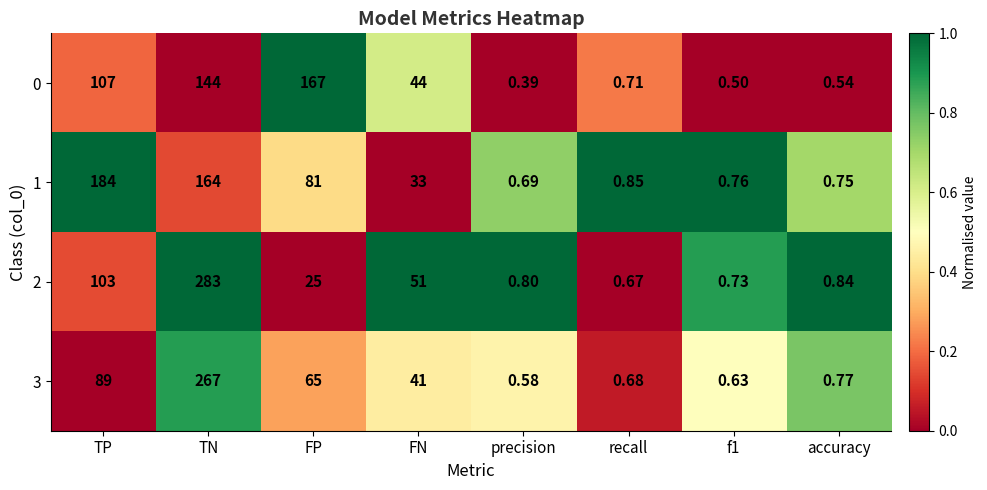

Where does the 3 series first go above 41?

TP